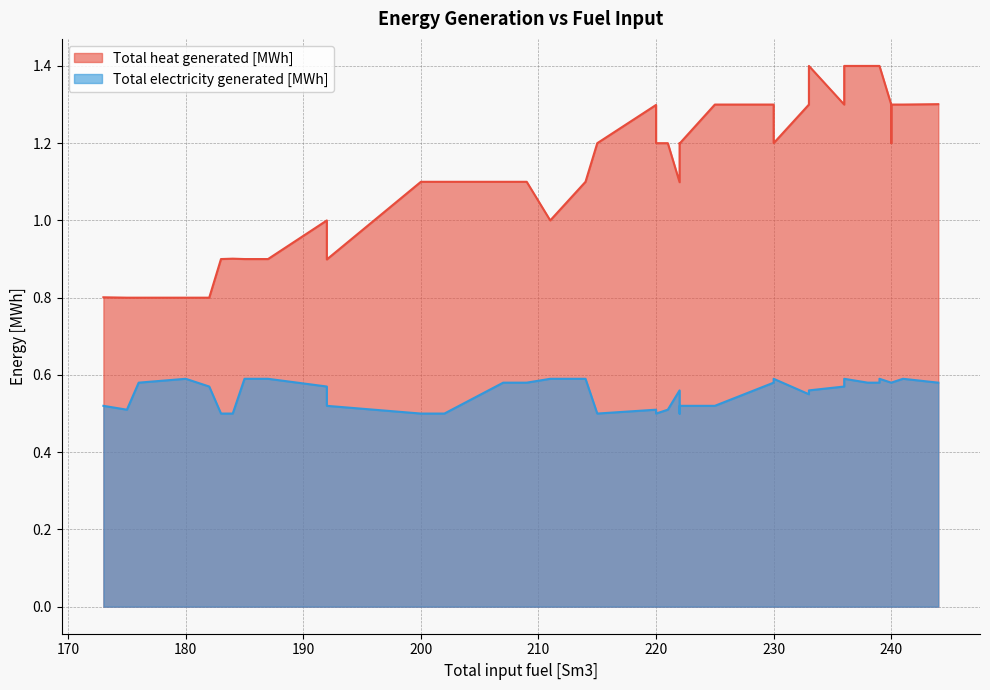

What is the difference between the maximum and minimum values in the Total heat generated [MWh] series?

0.6